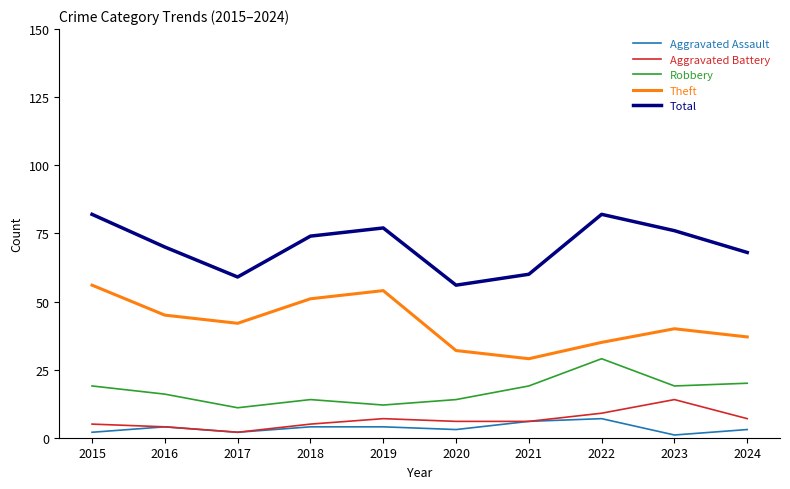

True or false: Aggravated Battery has a value of 1 at 2024.

False